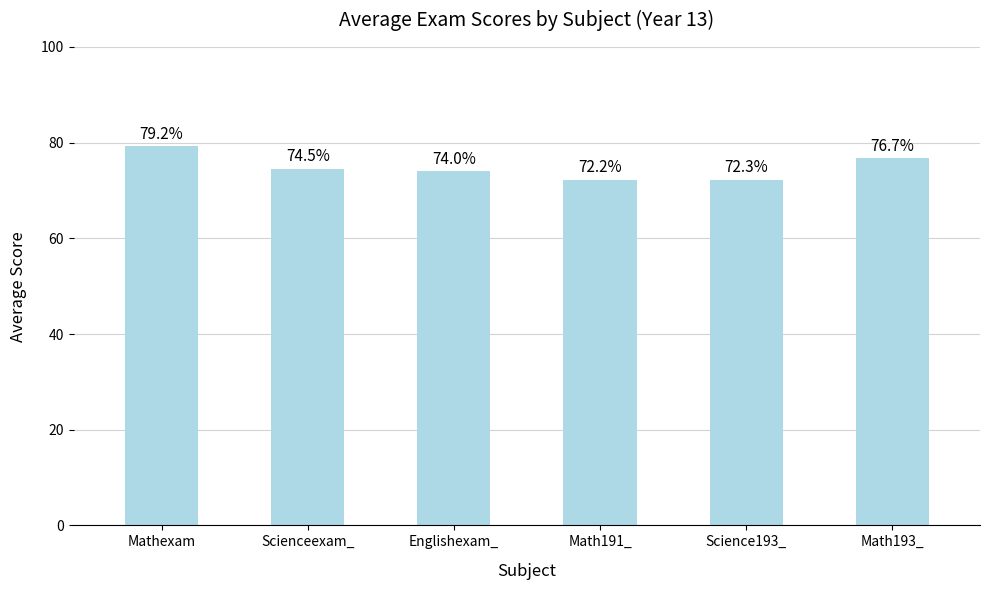

Does the chart contain stacked bars?

No